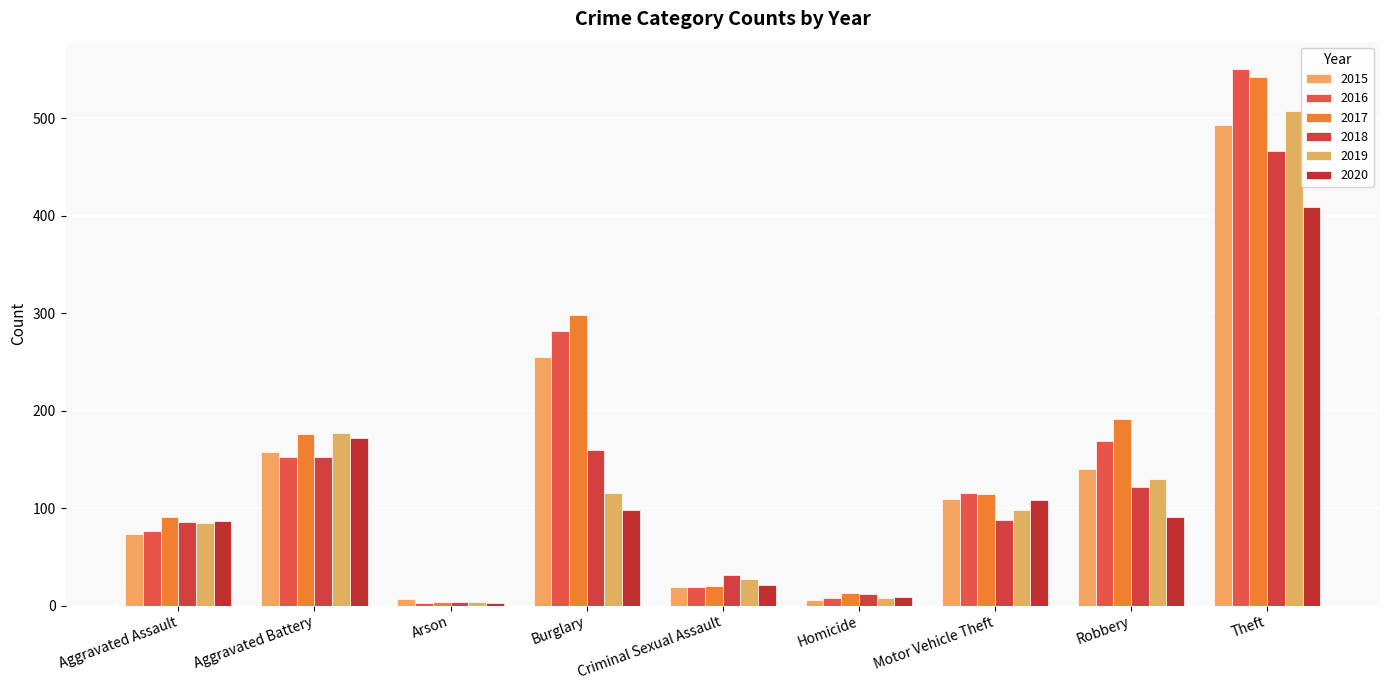

How many distinct data groups are displayed?

6